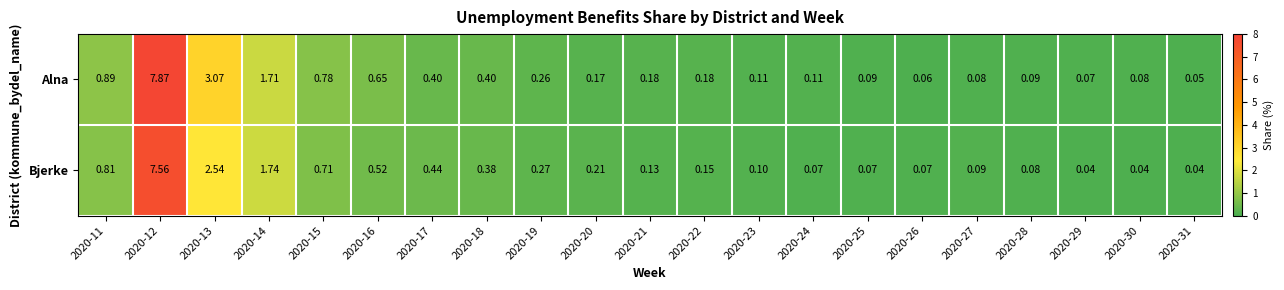

Rank the series at 2020-26 from highest to lowest value.

Bjerke, Alna